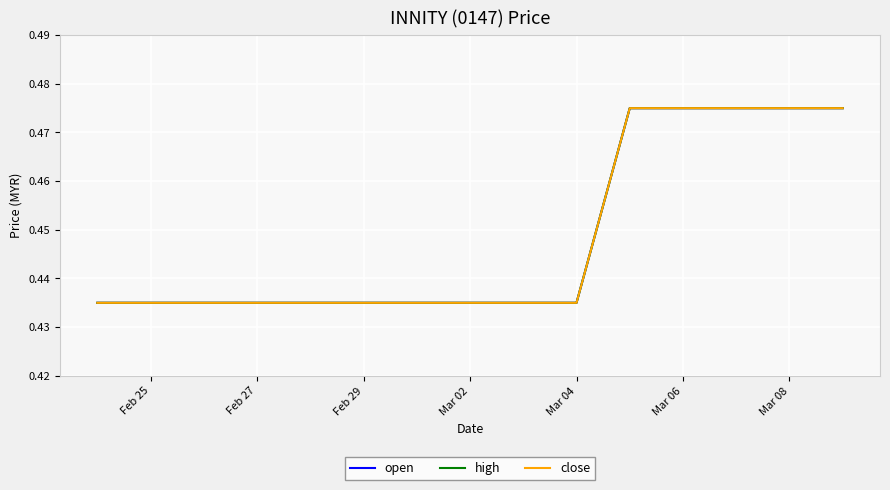

Does the chart have visible grid lines?

Yes